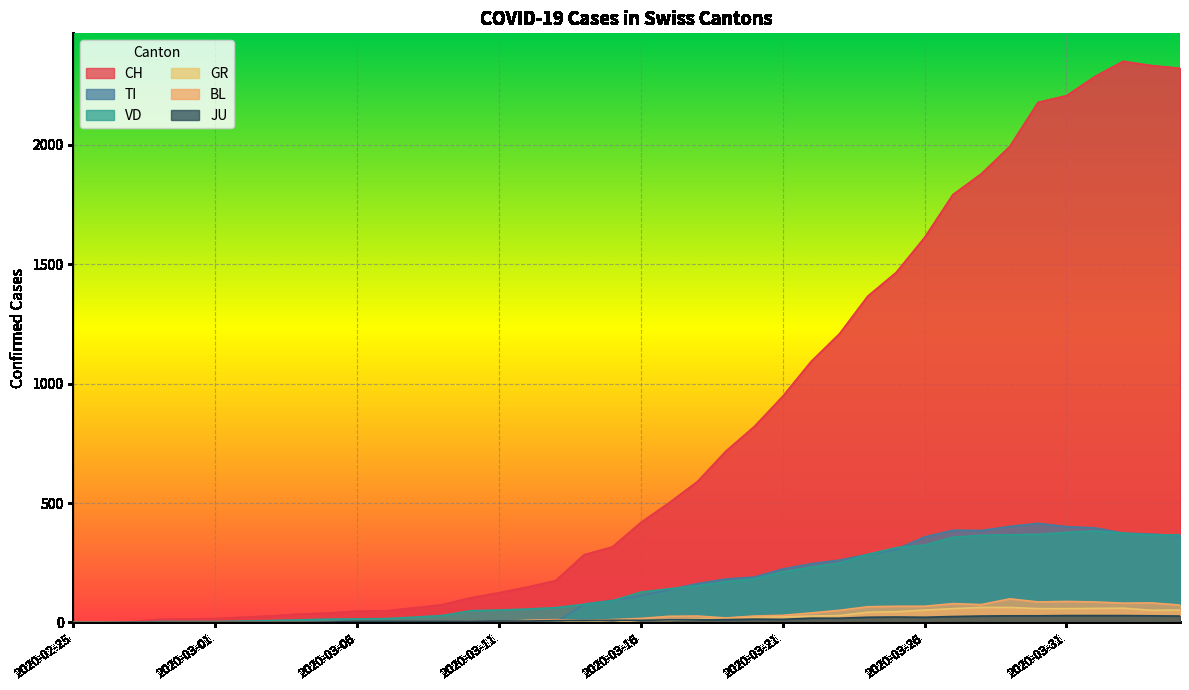

What is the label of the 17th point from the right?

2020-03-19